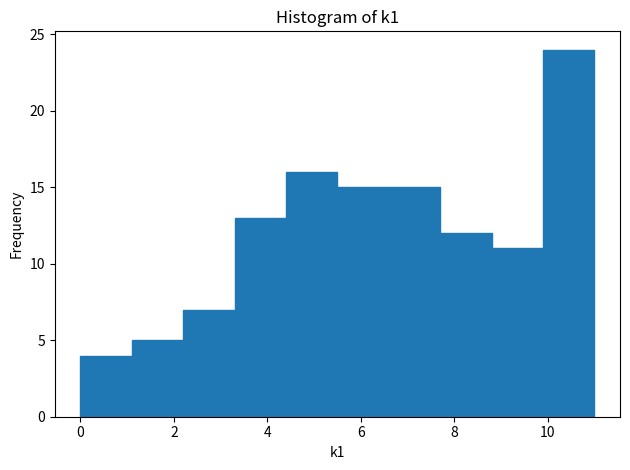

How tall is the bar that spans 5.5 to 6.6 on the x-axis? Neither the bar edges nor the heights are printed on the chart, so give them approximately, as read against the axes.

15